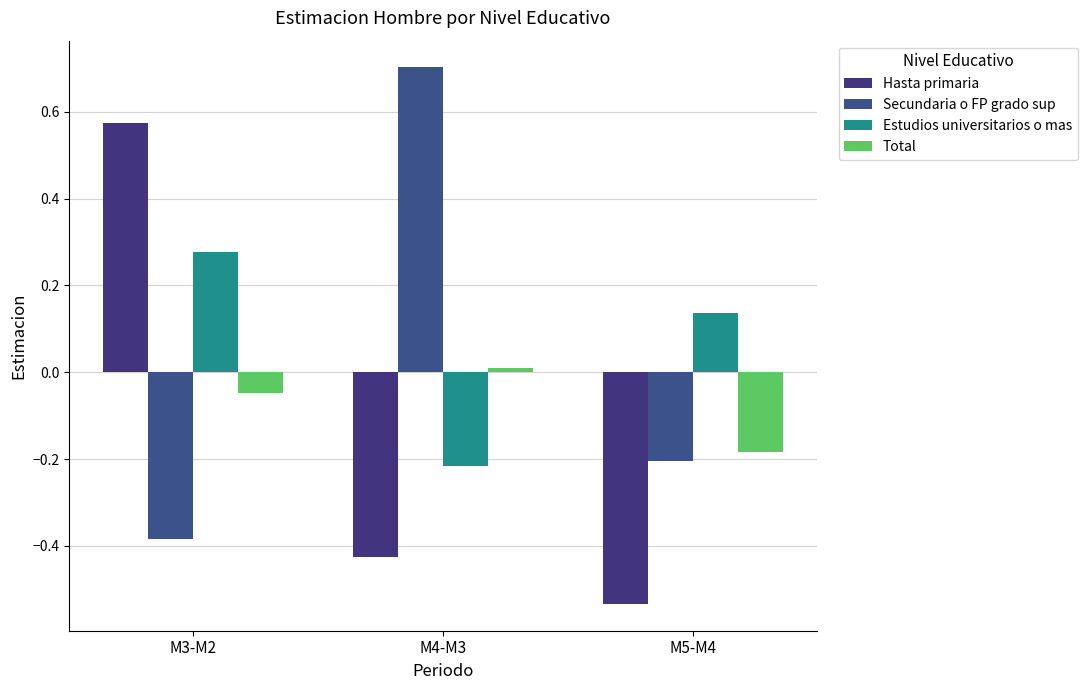

Is the value of Estudios universitarios o mas at M3-M2 greater than the value of Secundaria o FP grado sup at M5-M4?

Yes